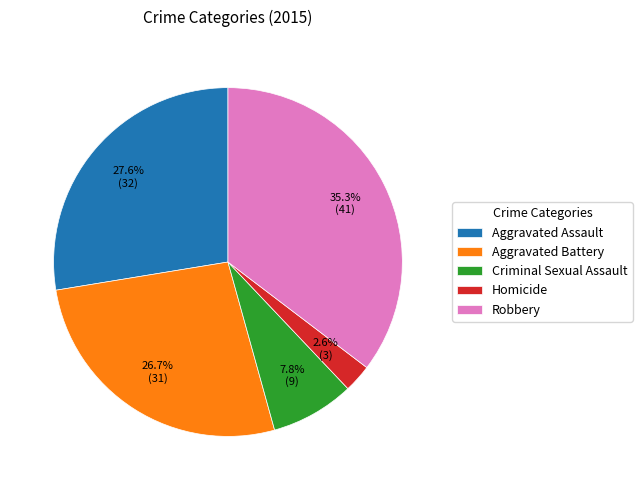

How many slices are in this pie chart?

5